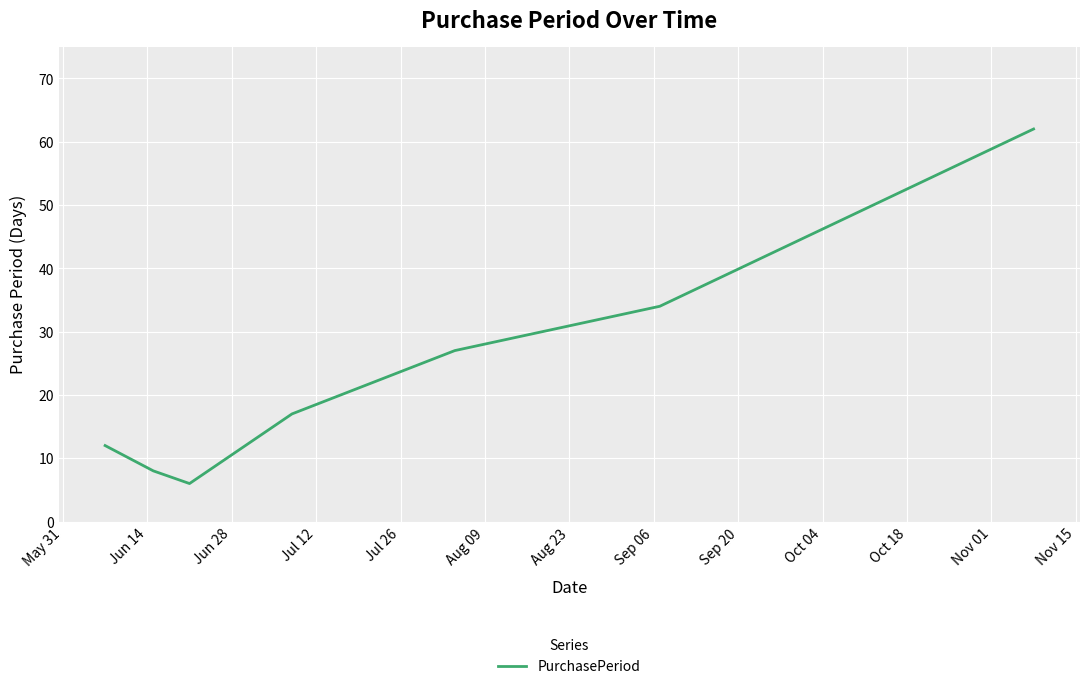

True or false: there are more than 1 points higher than both neighbors.

False